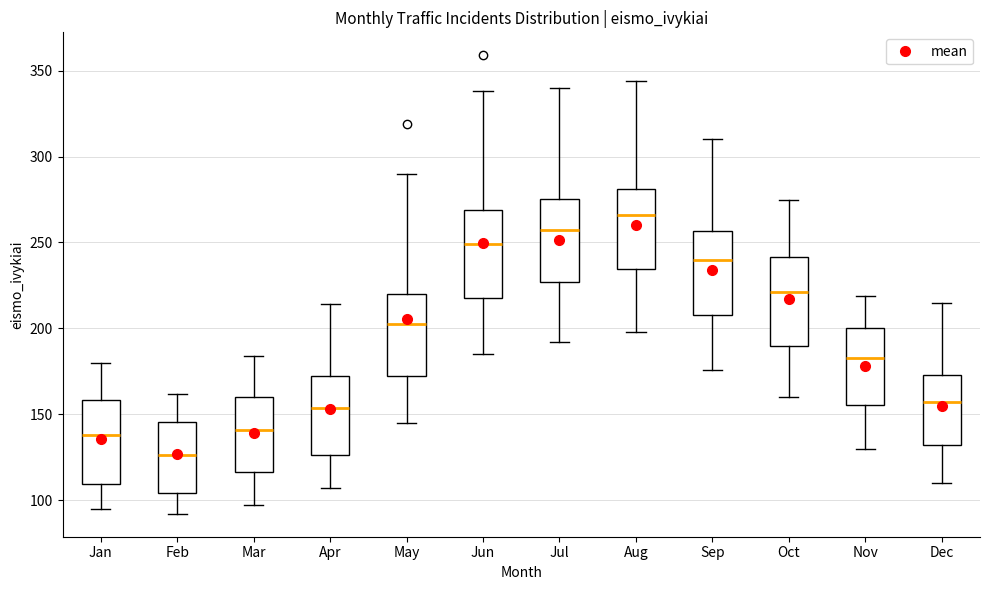

Reading left to right, read every box against the y-axis: the position of its median line, the range the box covers, and the ends of its whiskers. The values are not printed on the chart, so give them approximately, as read against the axis.

Jan: median 140, box 110 to 160, whiskers 95 to 180
Feb: median 125, box 105 to 145, whiskers 90 to 160
Mar: median 140, box 115 to 160, whiskers 95 to 185
Apr: median 155, box 125 to 170, whiskers 105 to 215
May: median 205, box 175 to 220, whiskers 145 to 290
Jun: median 250, box 220 to 270, whiskers 185 to 340
Jul: median 260, box 225 to 275, whiskers 190 to 340
Aug: median 265, box 235 to 280, whiskers 200 to 345
Sep: median 240, box 210 to 255, whiskers 175 to 310
Oct: median 220, box 190 to 240, whiskers 160 to 275
Nov: median 185, box 155 to 200, whiskers 130 to 220
Dec: median 155, box 130 to 175, whiskers 110 to 215